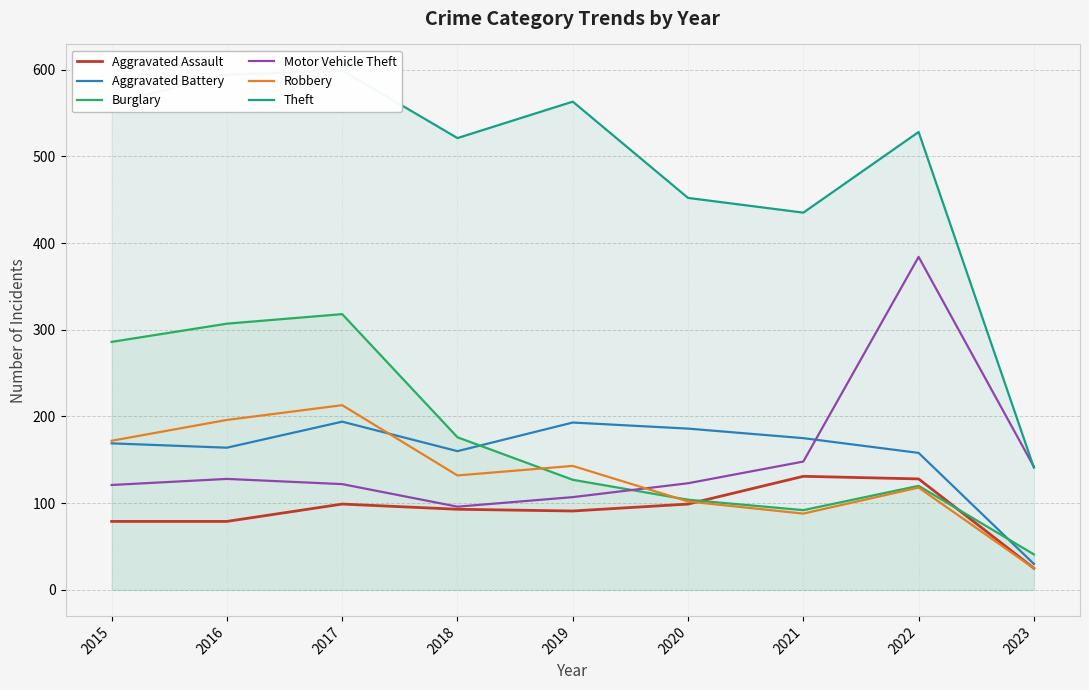

List the labels in order of Aggravated Assault value, largest first.

2021, 2022, 2017, 2020, 2018, 2019, 2015, 2016, 2023